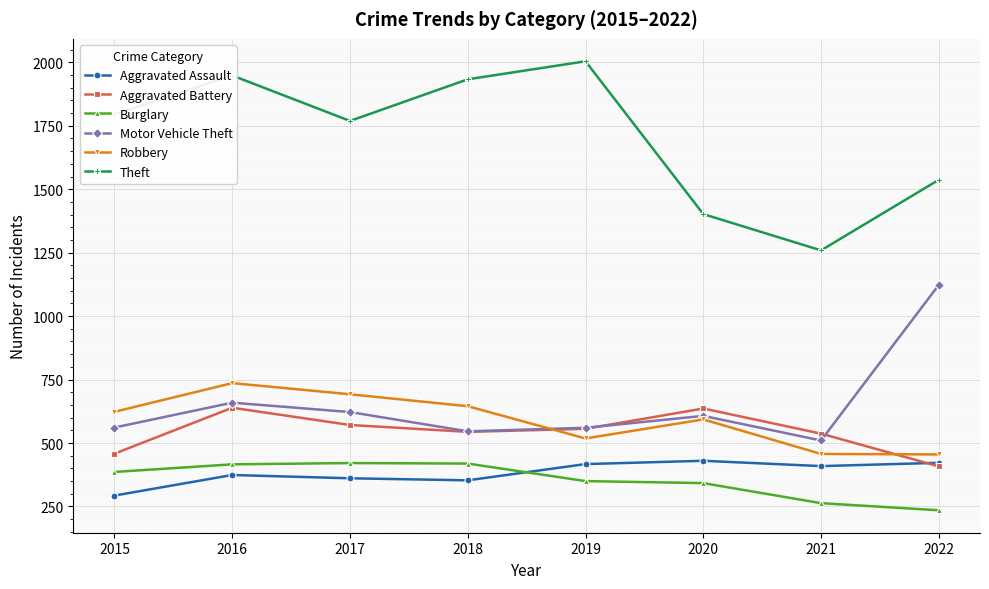

Where is the first local maximum for Theft?

2016